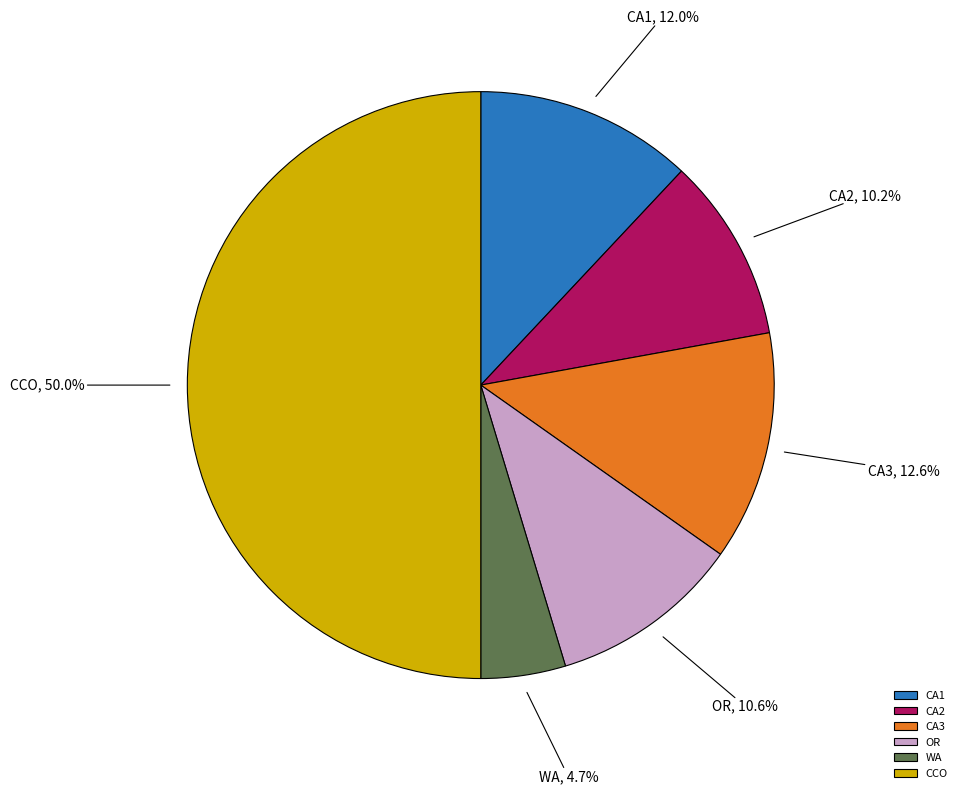

What portion of the pie excludes CA2?

89.8%